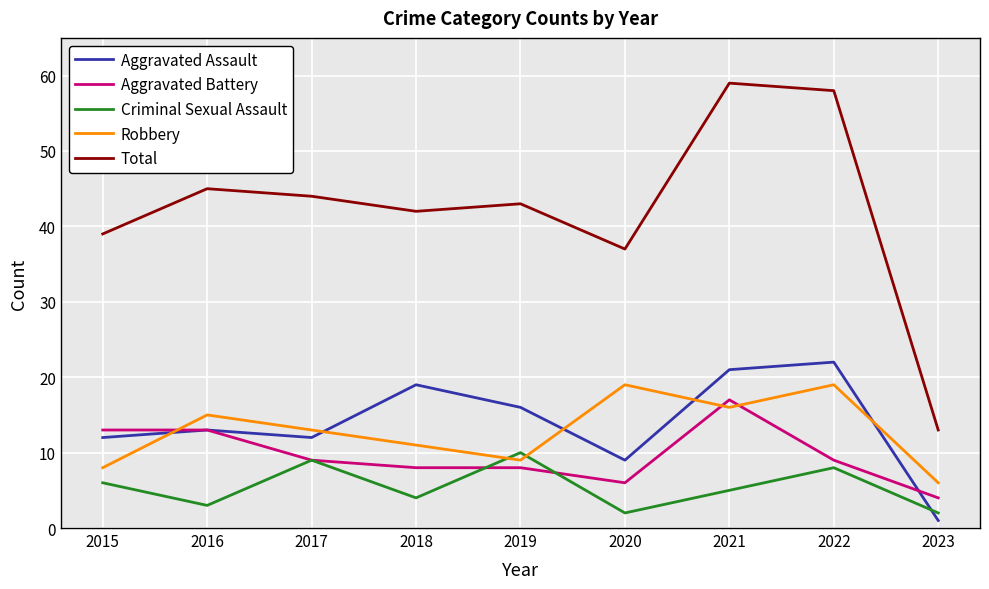

Between 2021 and 2022, which series saw the biggest shift?

Aggravated Battery